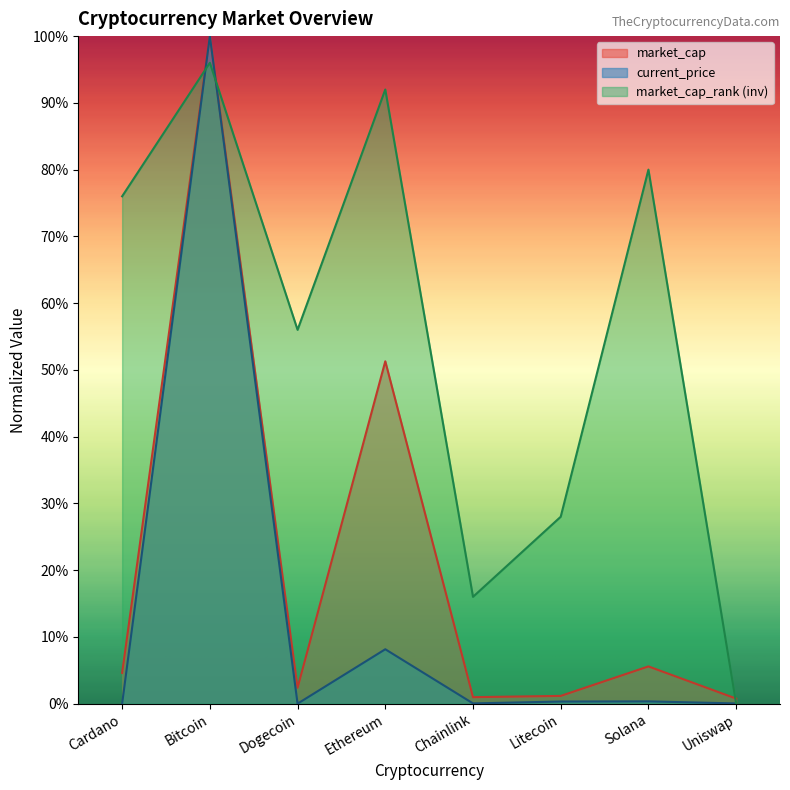

Is the value of current_price at Uniswap greater than the value of market_cap_rank at Bitcoin?

No